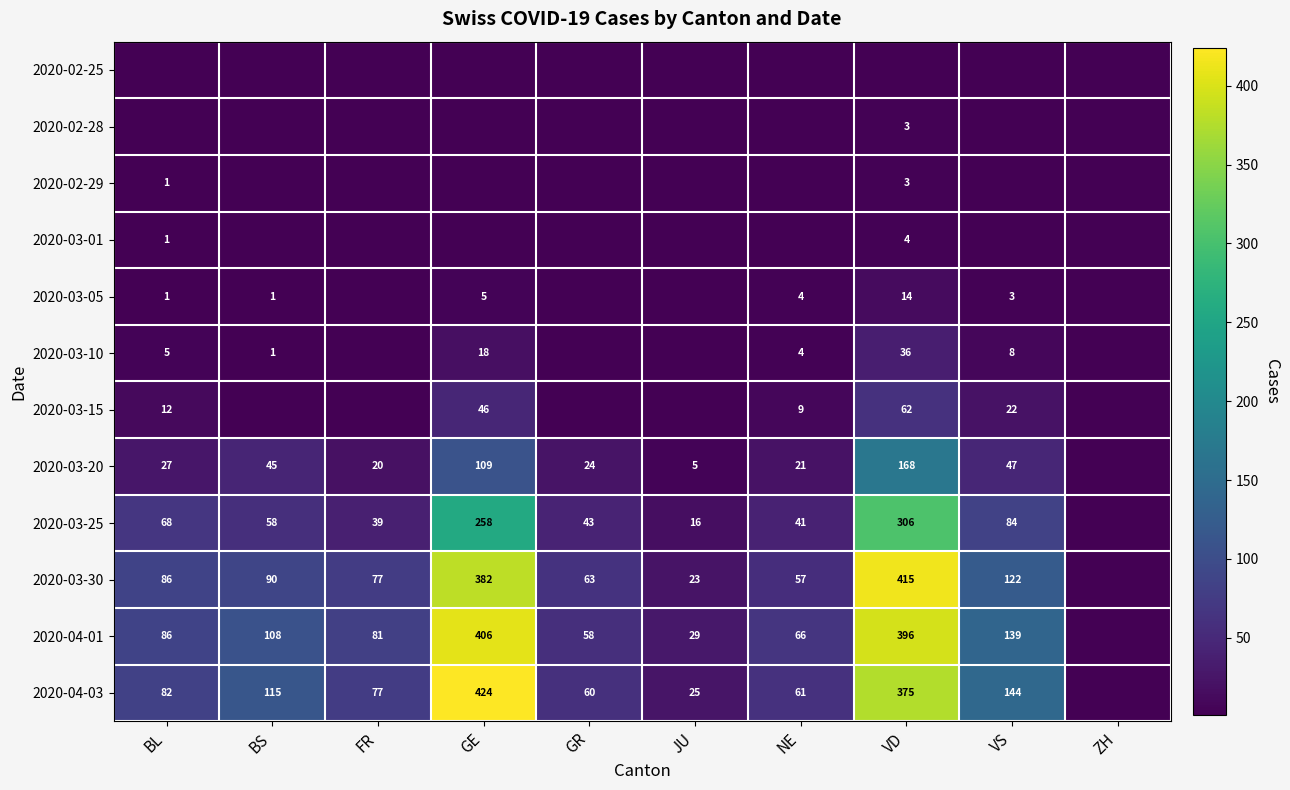

True or false: 2020-03-30 has a value of 415 at VD.

True